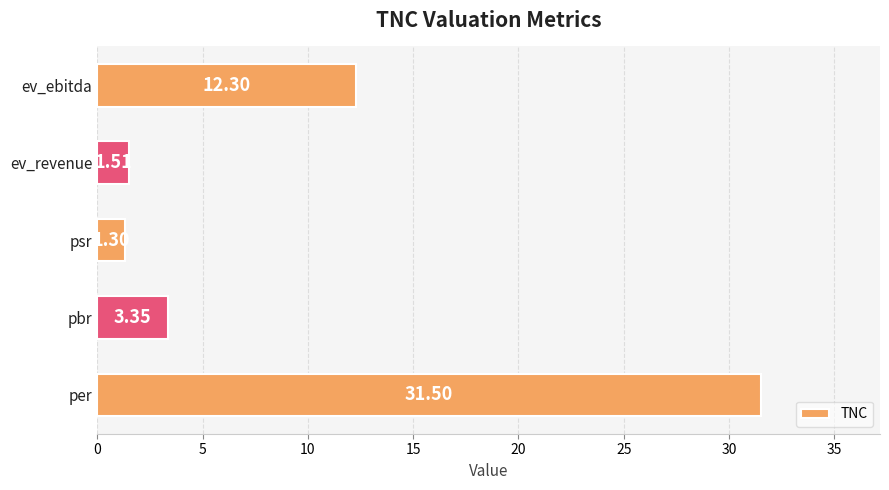

What is the maximum value shown in the chart?

31.5